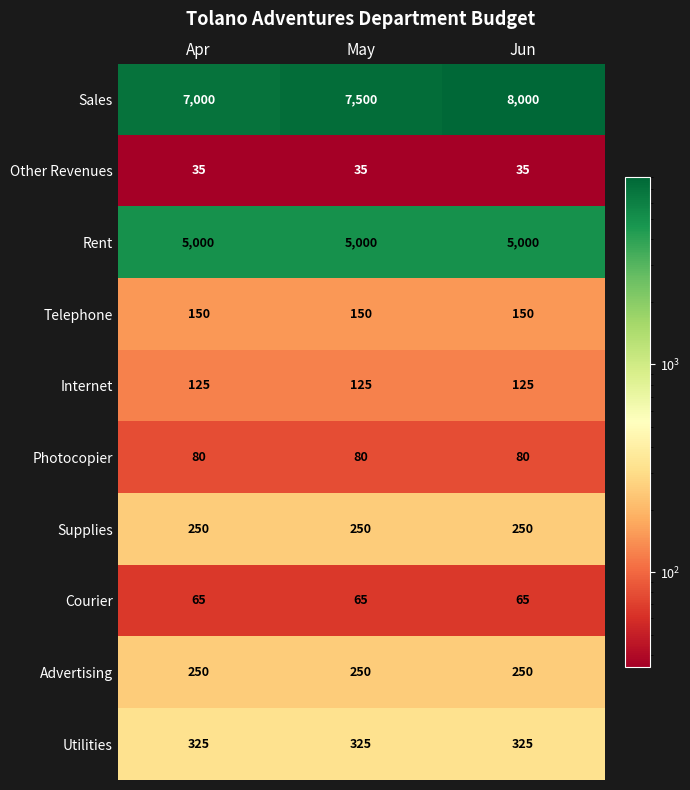

Which series has the largest total across all categories?

Sales